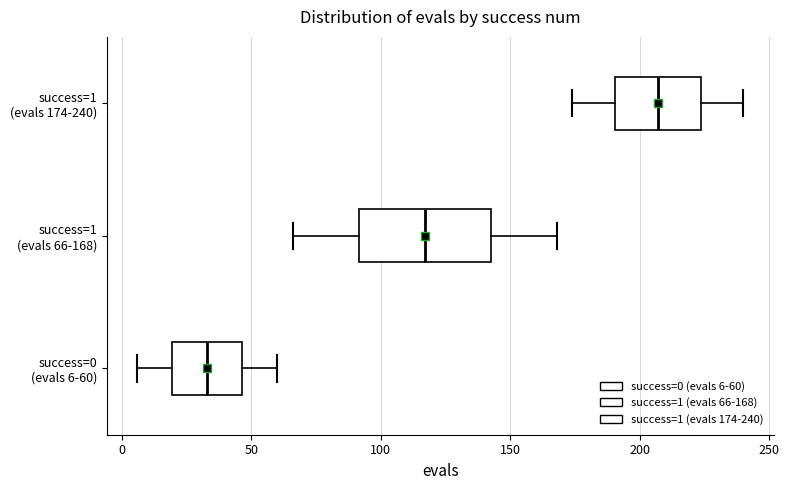

Which box is the widest, from its left edge to its right edge?

success=1 (evals 66-168)